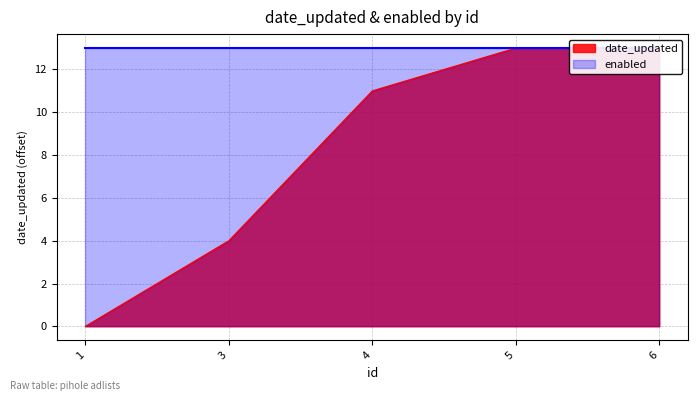

The chart shows a value of -6 at 1. True or false?

False